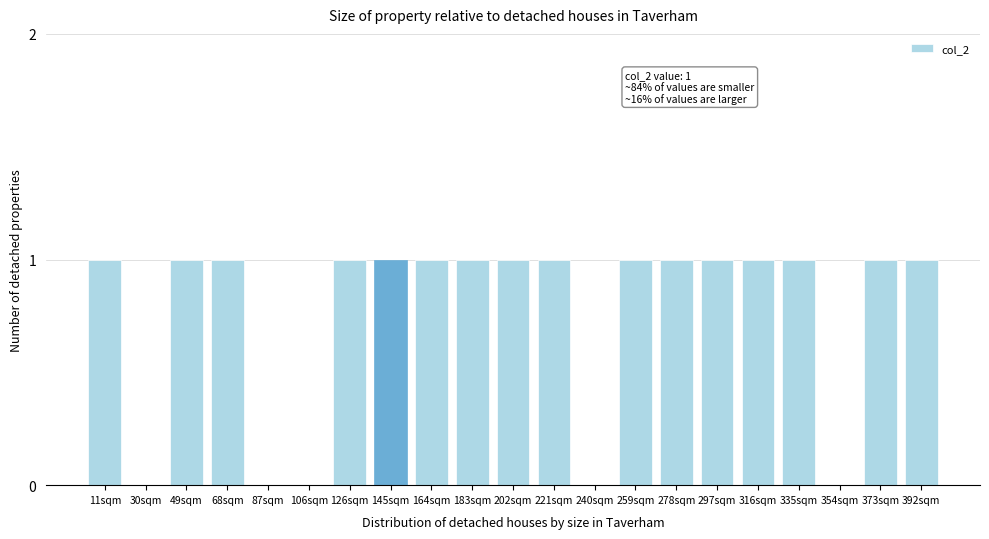

Reading left to right, transcribe all the data shown in this chart.

11sqm=1	30sqm=0	49sqm=1	68sqm=1	87sqm=0	106sqm=0	126sqm=1	145sqm=1	164sqm=1	183sqm=1	202sqm=1	221sqm=1	240sqm=0	259sqm=1	278sqm=1	297sqm=1	316sqm=1	335sqm=1	354sqm=0	373sqm=1	392sqm=1